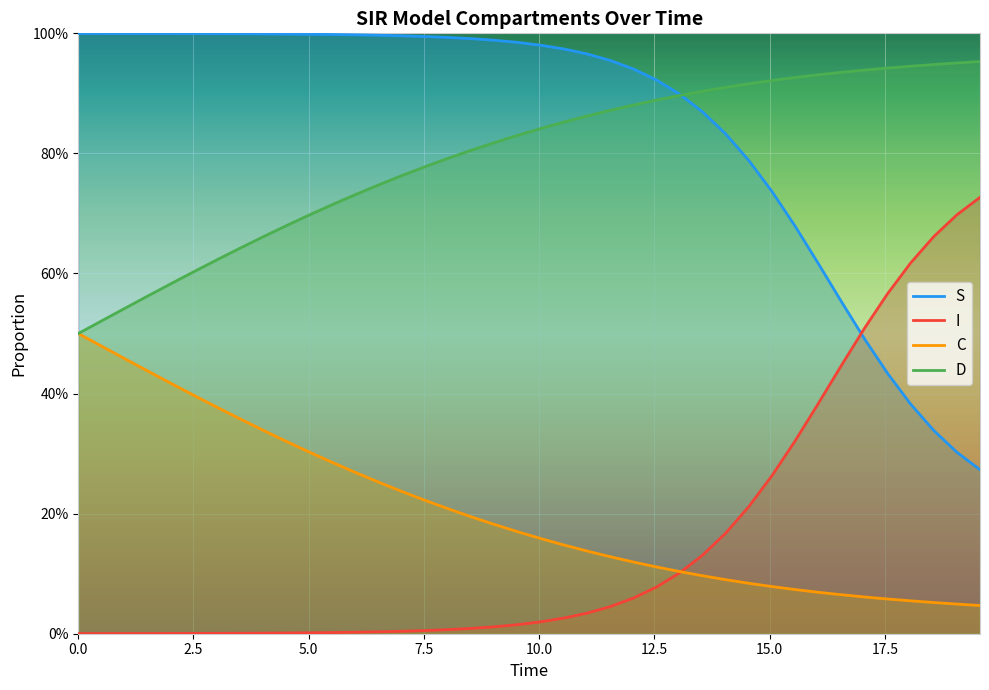

What is the spread (max minus min) of values at 0.0?

1.0